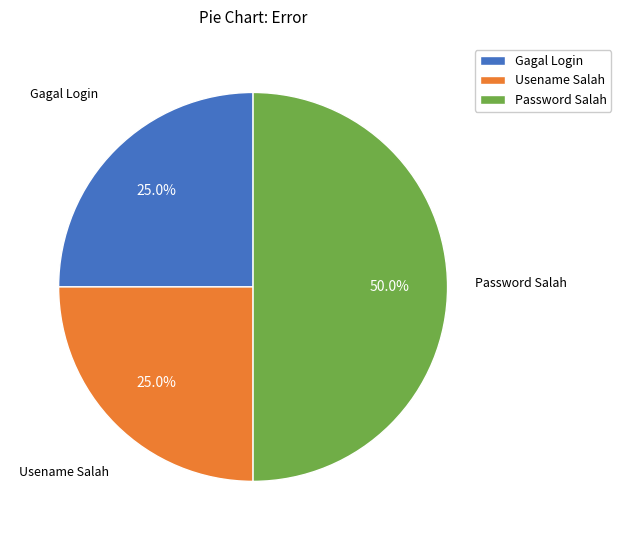

How many segments does this pie chart have?

3